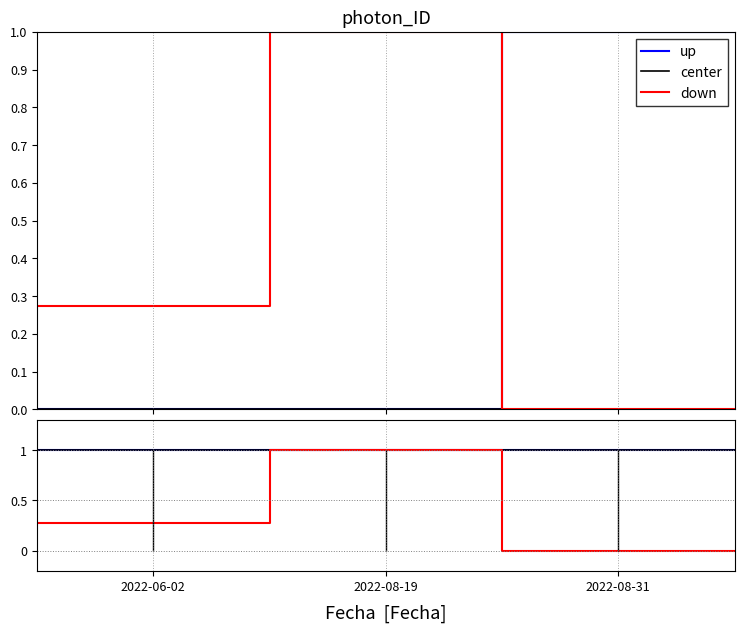

What is the average value of the up series?

1.0